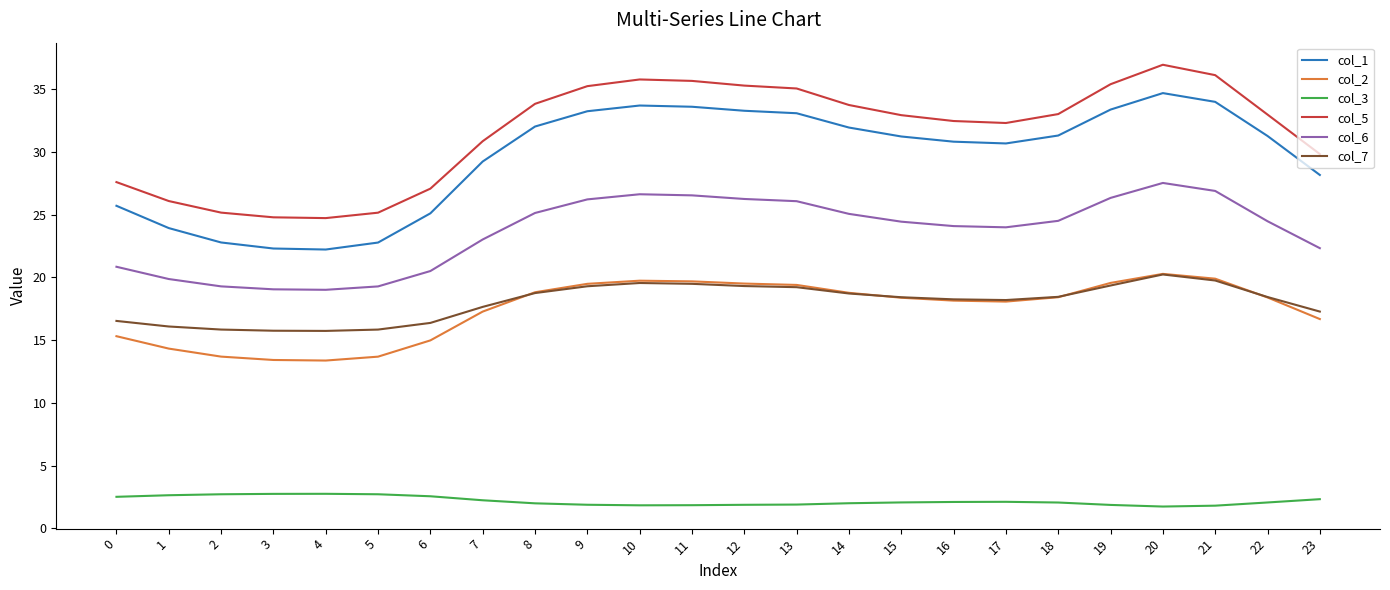

The col_1 series shows 33.3 at 12. True or false?

True